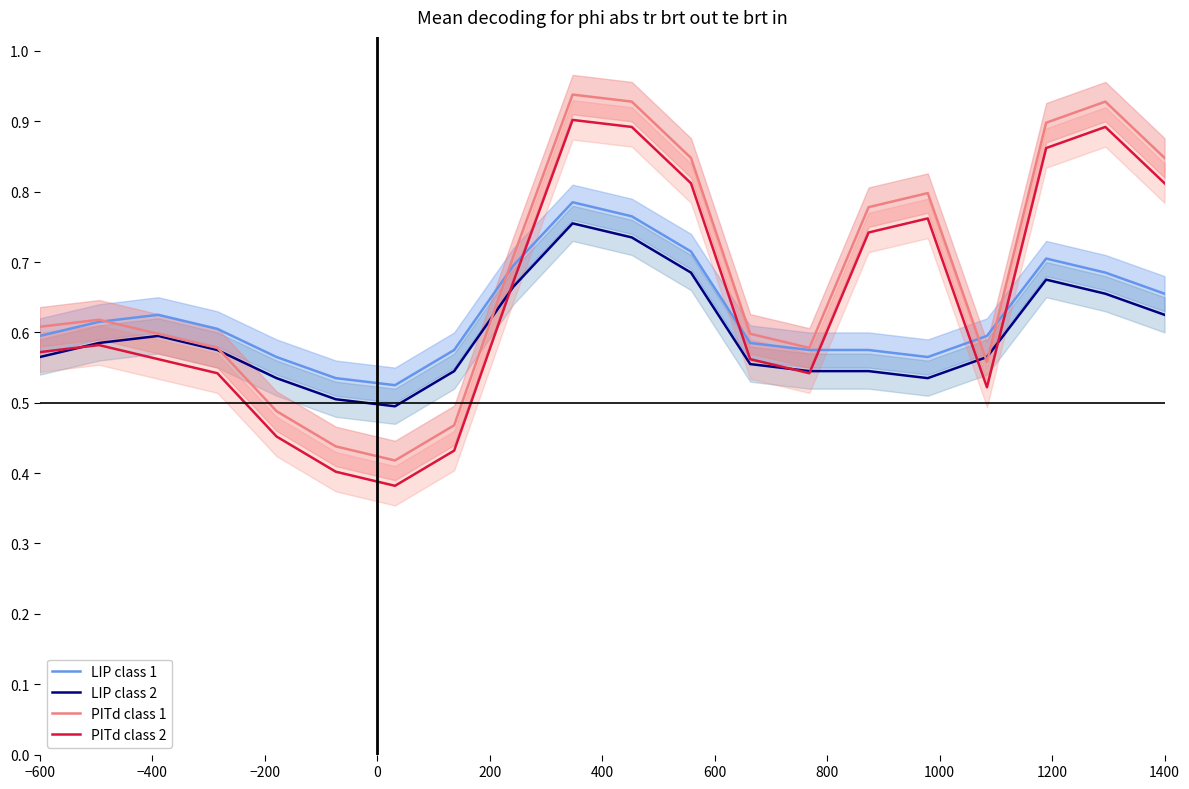

True or false: PITd class 1 and PITd class 2 cross at least once.

False